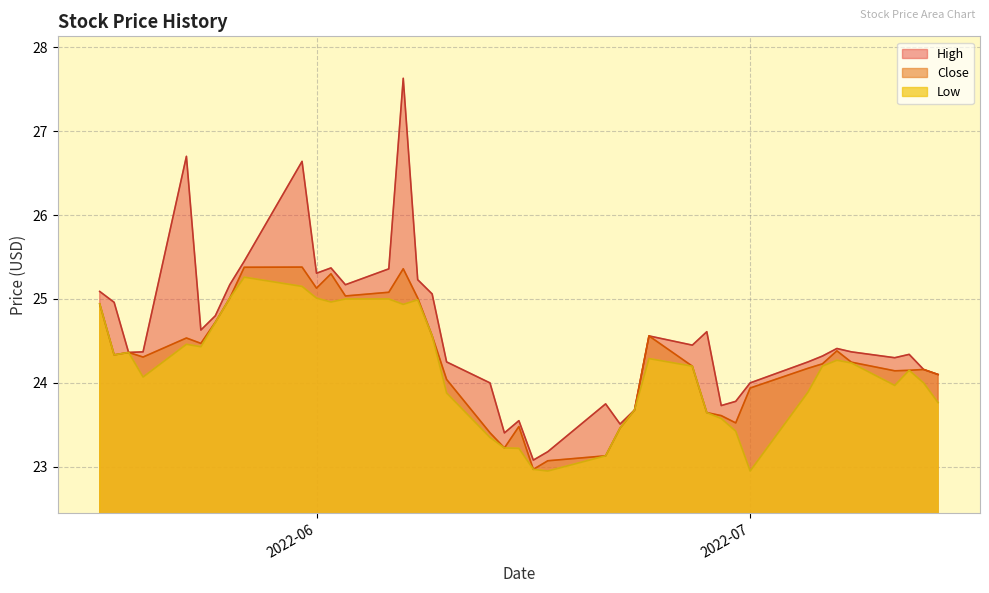

Which series has the largest range (max minus min)?

High